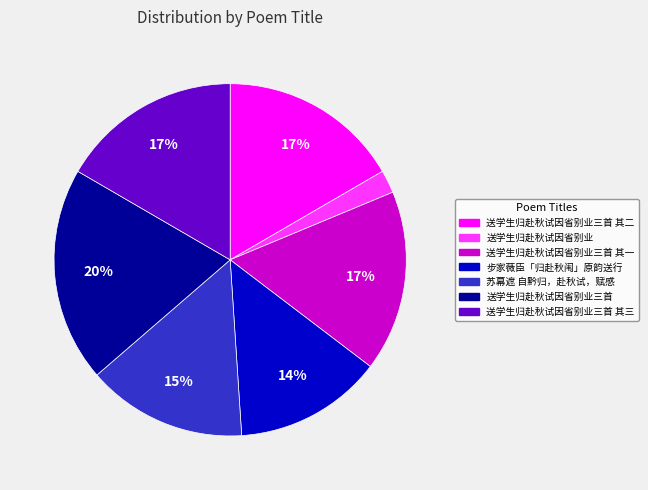

To the nearest percent, what is the difference between the 送学生归赴秋试因省别业三首 and 送学生归赴秋试因省别业三首 其一 slice percentages?

3%